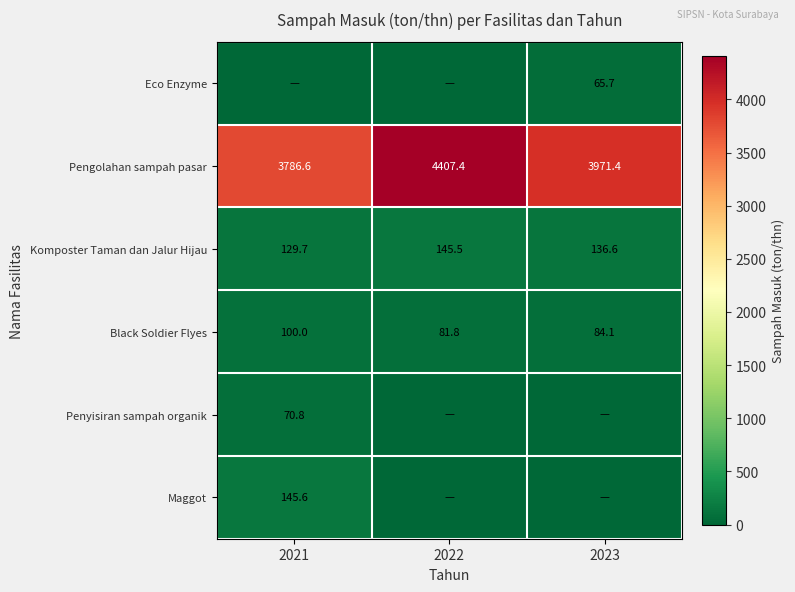

What is the difference between the maximum and second lowest values in the Black Soldier Flyes series?

15.9